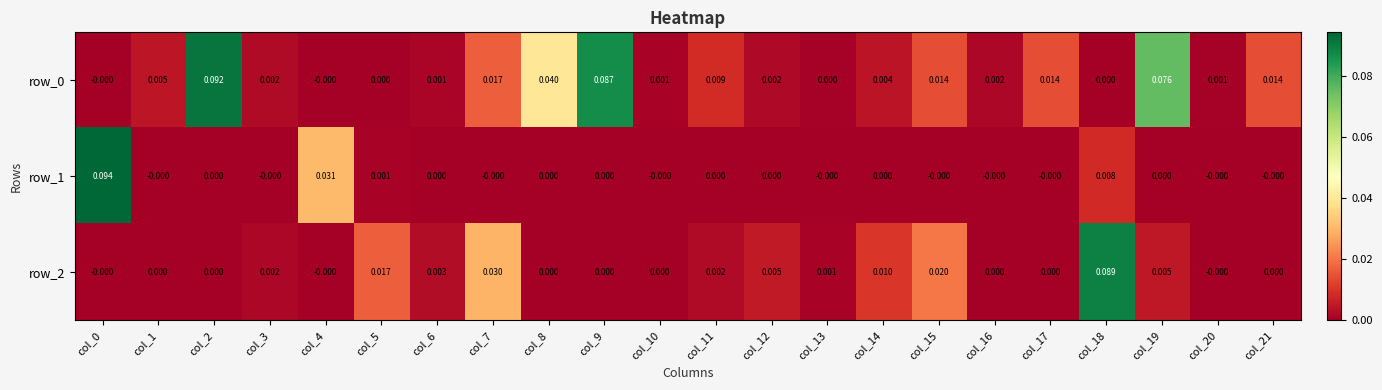

Reading left to right, what are all the values shown in this chart?

row_0: -0.0	0.0	0.1	0.0	-0.0	0.0	0.0	0.0	0.0	0.1	0.0	0.0	0.0	0.0	0.0	0.0	0.0	0.0	0.0	0.1	0.0	0.0
row_1: 0.1	-0.0	0.0	-0.0	0.0	0.0	0.0	-0.0	0.0	0.0	-0.0	0.0	0.0	-0.0	0.0	-0.0	-0.0	-0.0	0.0	0.0	-0.0	-0.0
row_2: -0.0	0.0	0.0	0.0	-0.0	0.0	0.0	0.0	0.0	0.0	0.0	0.0	0.0	0.0	0.0	0.0	0.0	0.0	0.1	0.0	-0.0	0.0